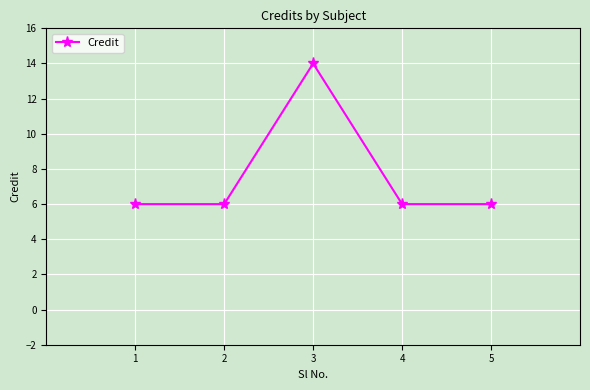

What is the ratio of the value at 5 to the value at 3?

0.4